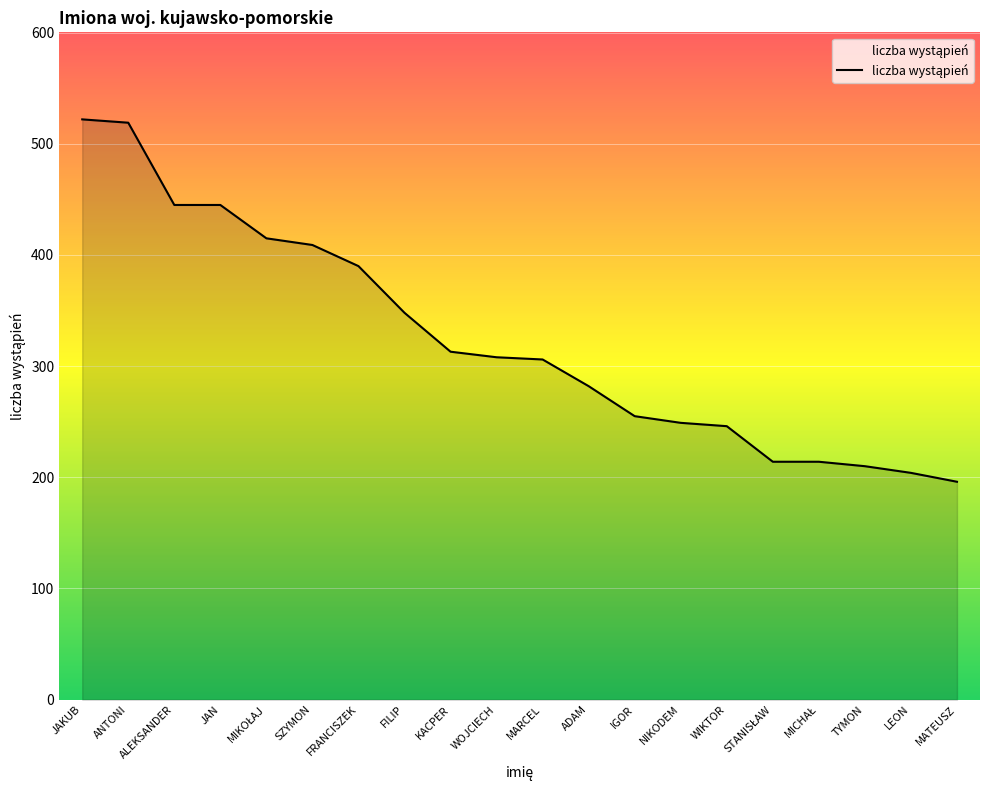

Is it true that the value at WIKTOR is 421?

False